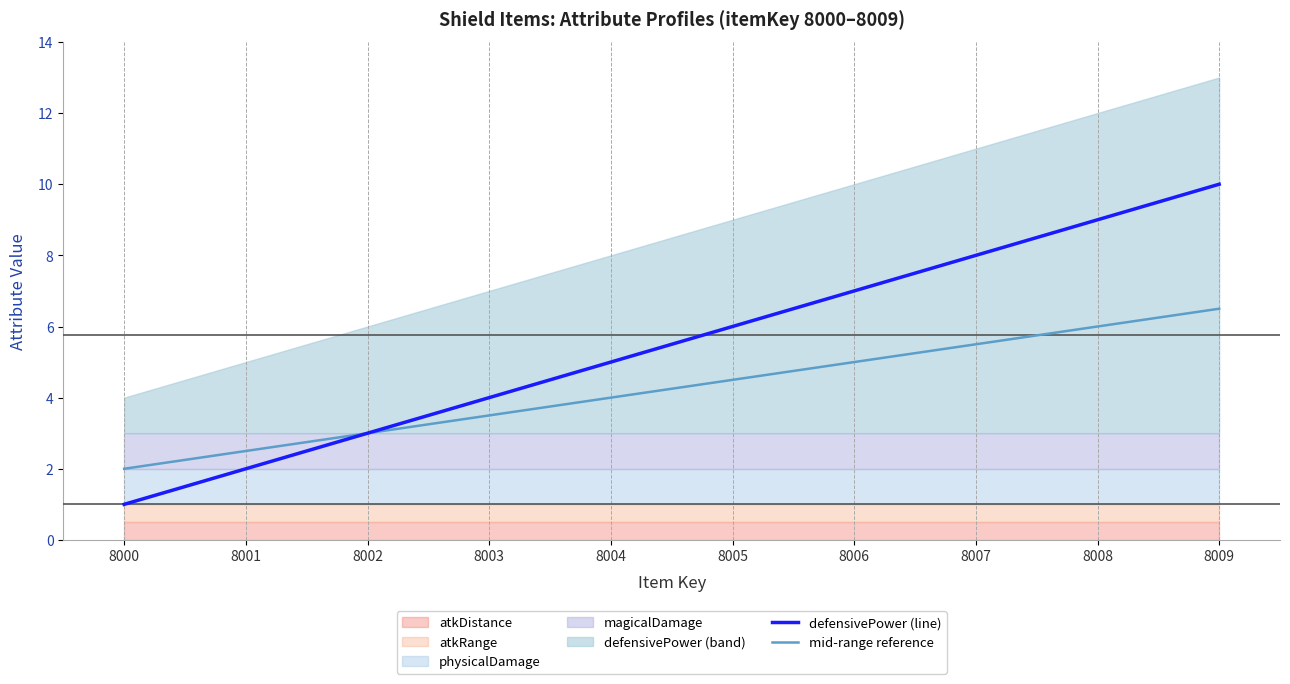

Does the chart have visible grid lines?

No